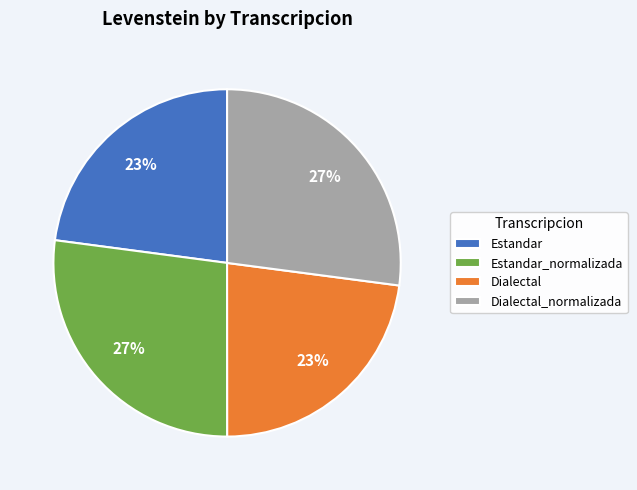

True or false: Estandar accounts for 23% of the total.

True